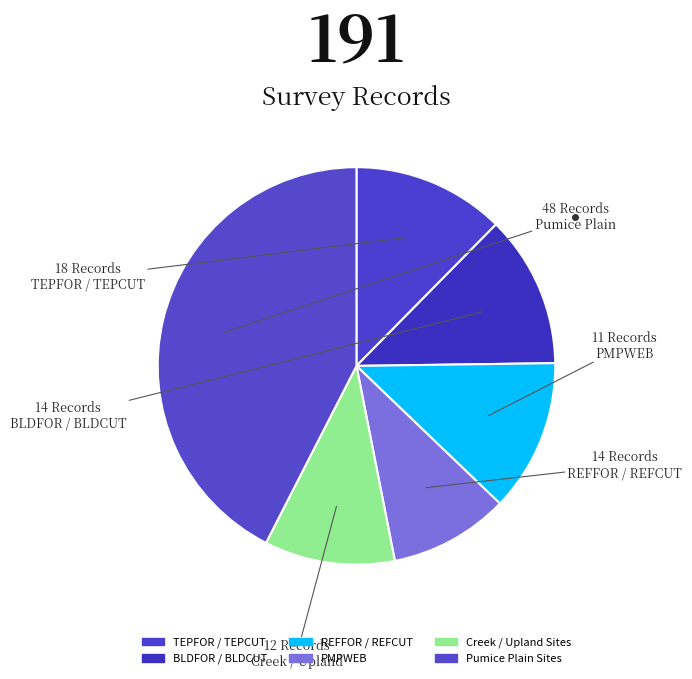

Which slice is the smallest?

PMPWEB